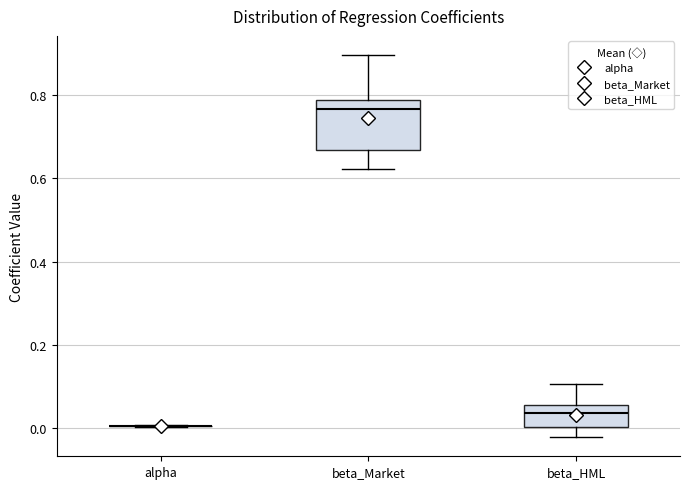

Reading left to right, transcribe this box plot: for each box, give where its median line is, the range the box spans, and where its two whiskers end, as read against the y-axis. The values are not printed on the chart, so give them approximately, as read against the axis.

alpha: box collapsed to a line at 0.00, whiskers 0.00 to 0.00
beta_Market: median 0.76, box 0.66 to 0.78, whiskers 0.62 to 0.90
beta_HML: median 0.04, box 0.00 to 0.06, whiskers -0.02 to 0.10